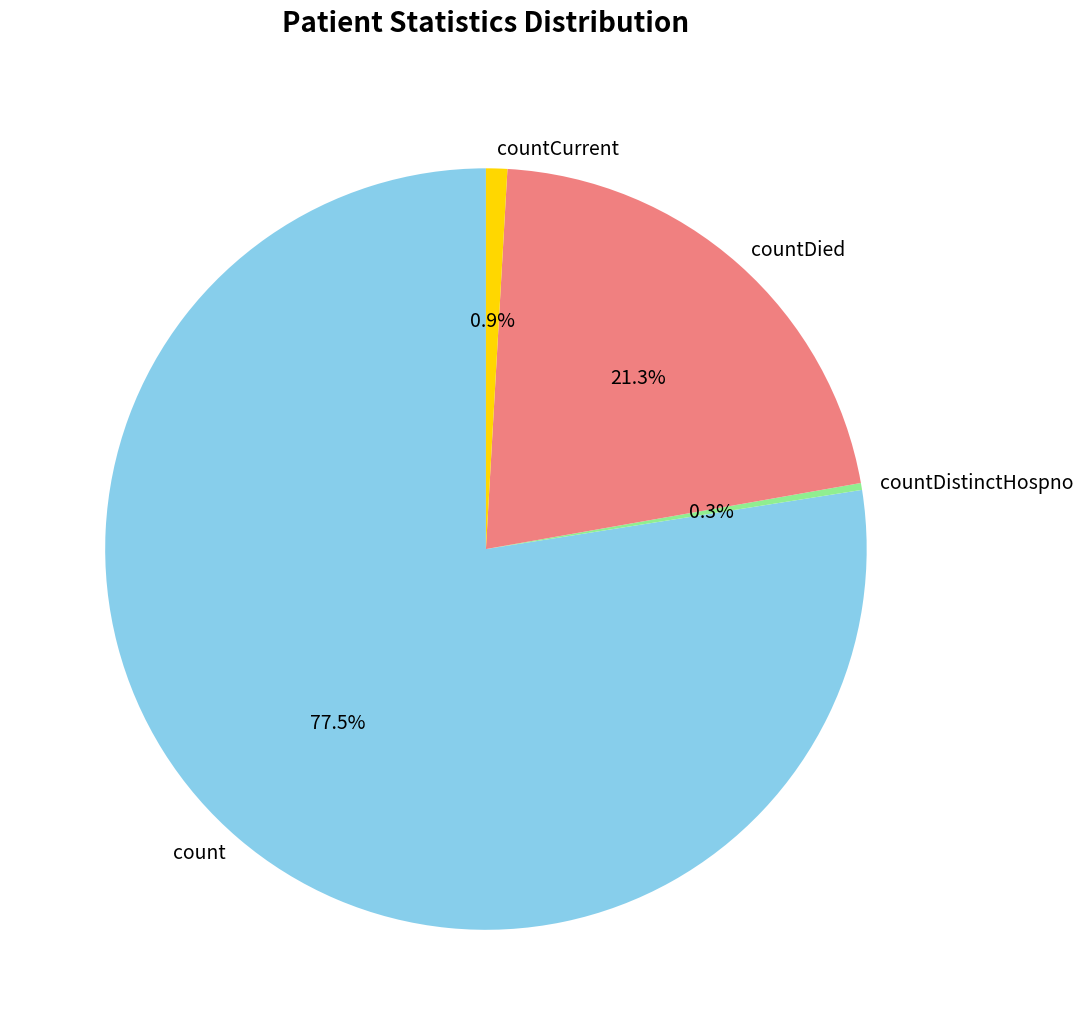

Between countCurrent and countDied, which is larger?

countDied